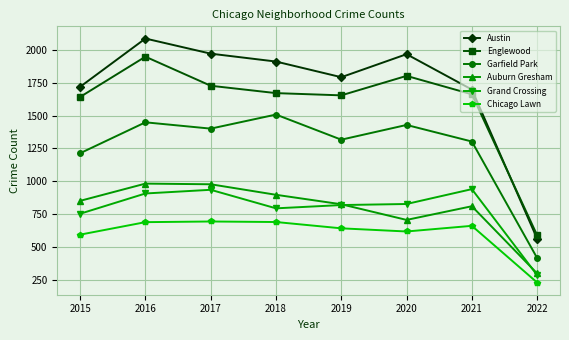

Where is the first local minimum for Austin?

2019